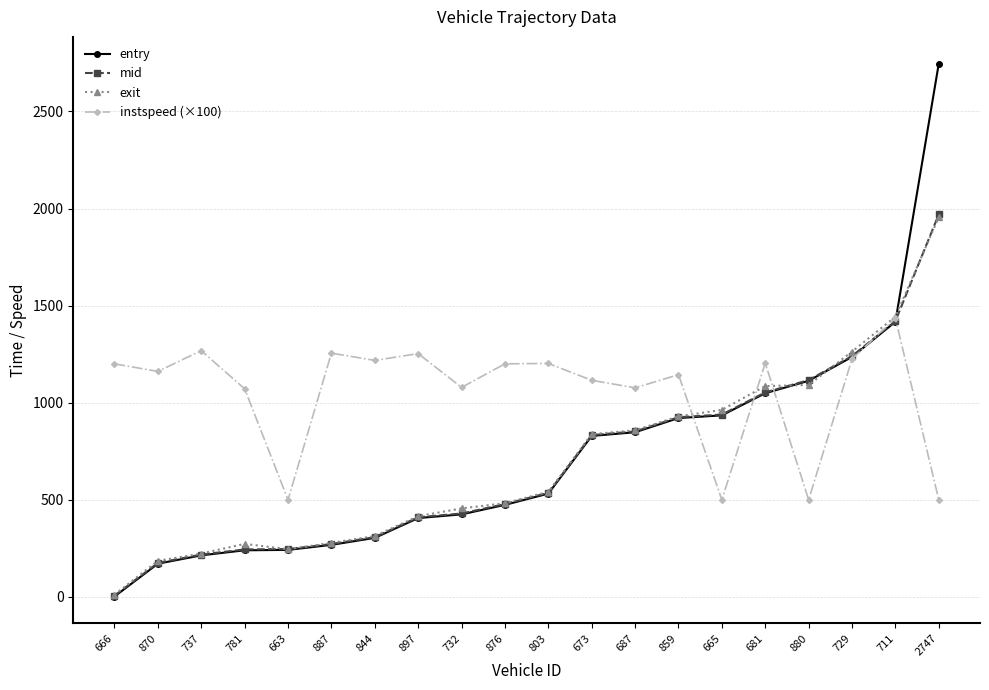

True or false: mid and exit cross at least once.

True